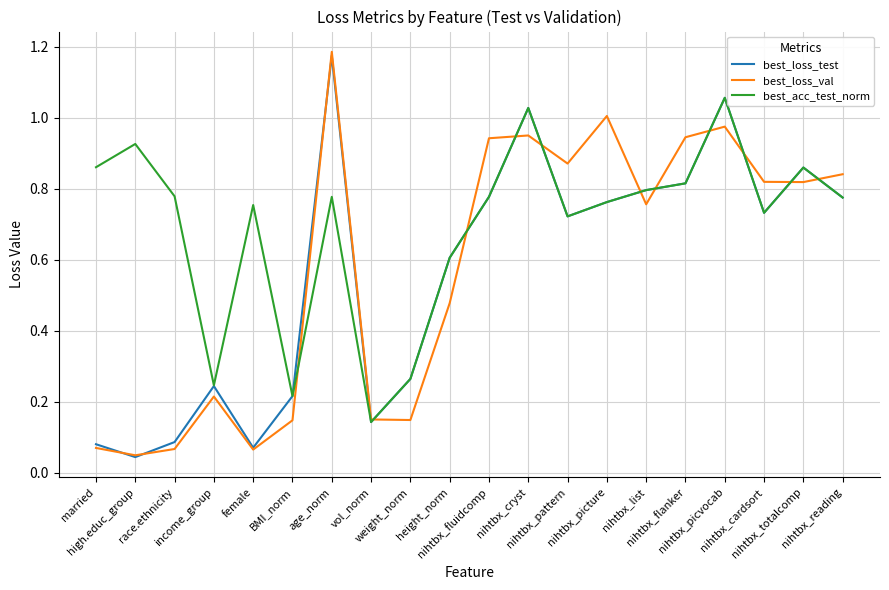

What is the sum of all best_acc_test_norm values?

13.9